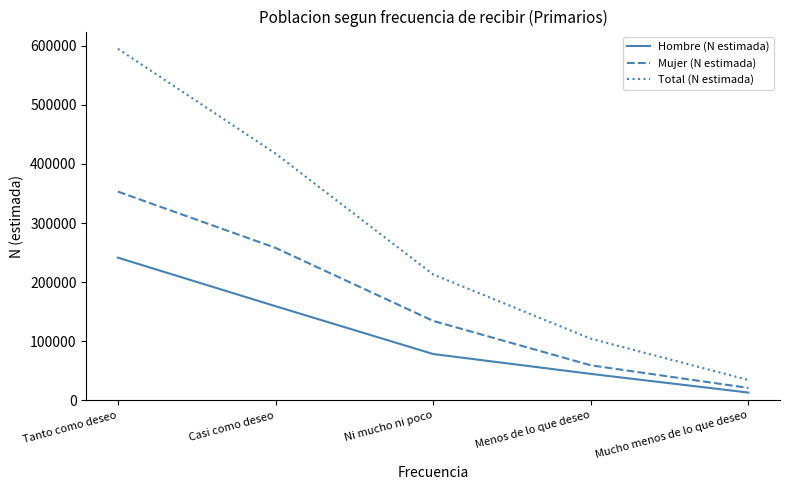

Where is Hombre (N estimada) nearest to the value 127452?

Casi como deseo